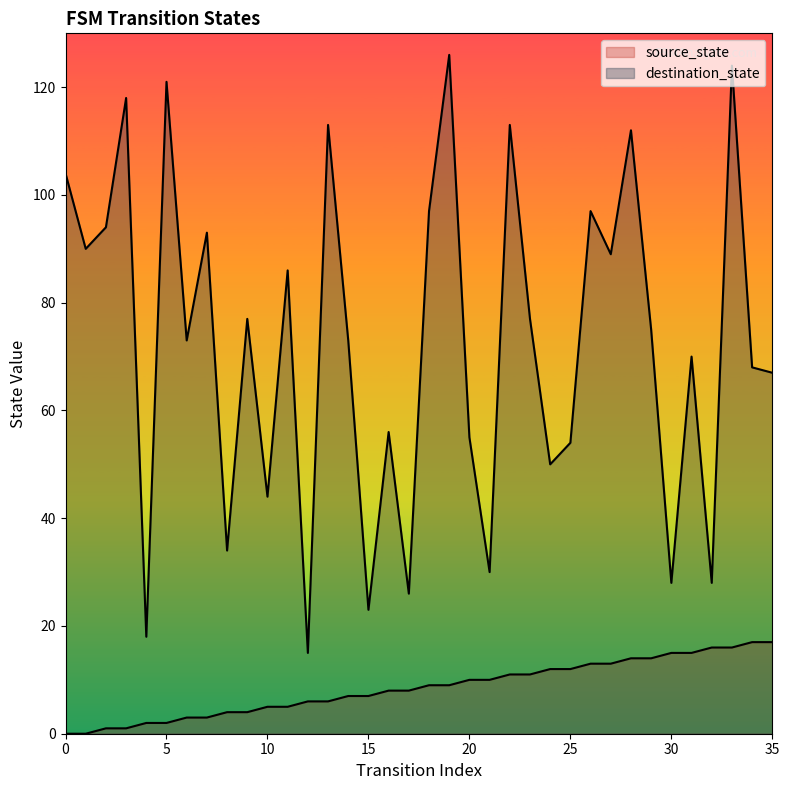

Where does the source_state series first go above 9?

20